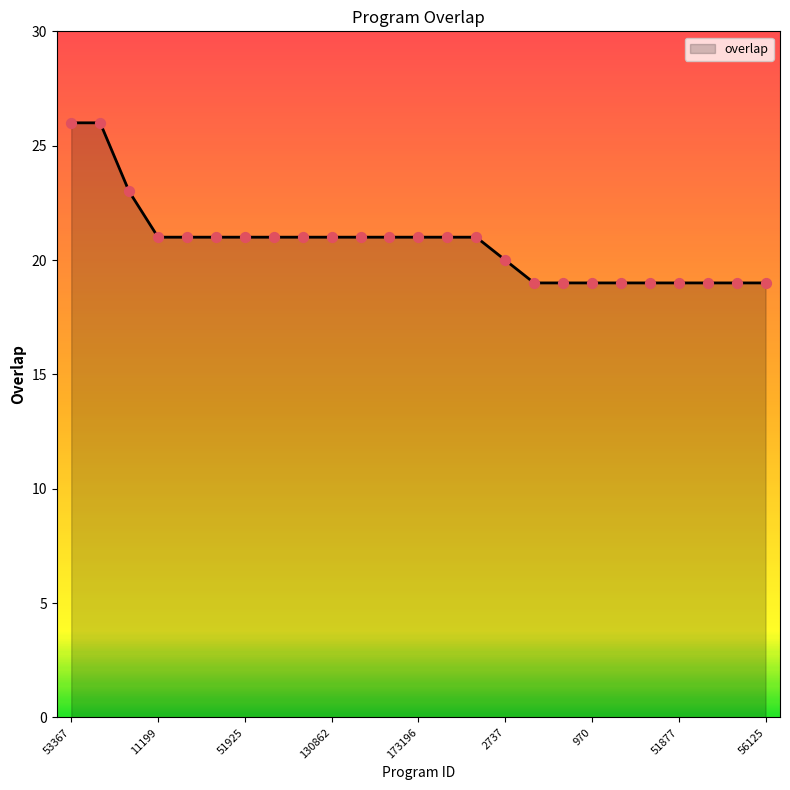

What is the smallest value displayed?

19